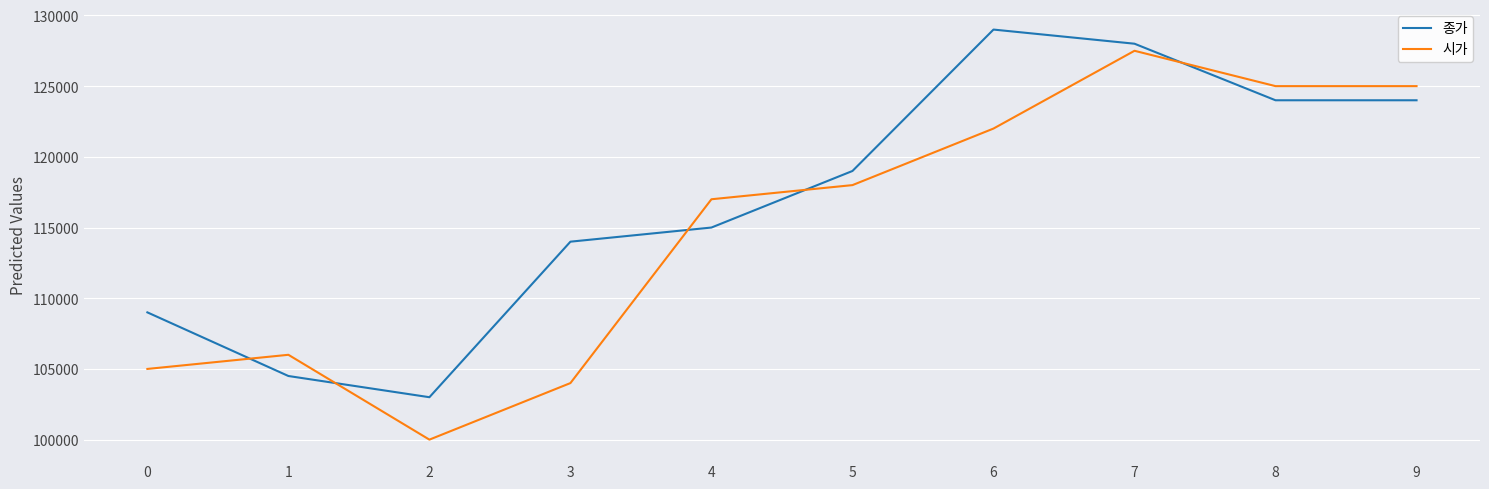

Reading right to left, what are all the values shown in this chart?

종가: 9=124000	8=124000	7=128000	6=129000	5=119000	4=115000	3=114000	2=103000	1=104500	0=109000
시가: 9=125000	8=125000	7=127500	6=122000	5=118000	4=117000	3=104000	2=100000	1=106000	0=105000